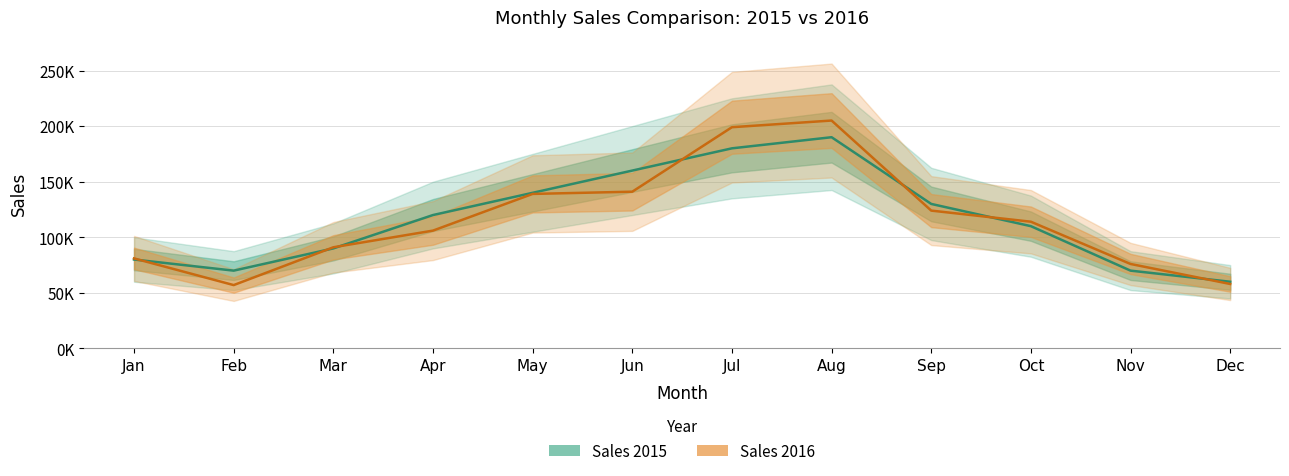

What are all the series names shown in the legend?

Sales 2015, Sales 2016